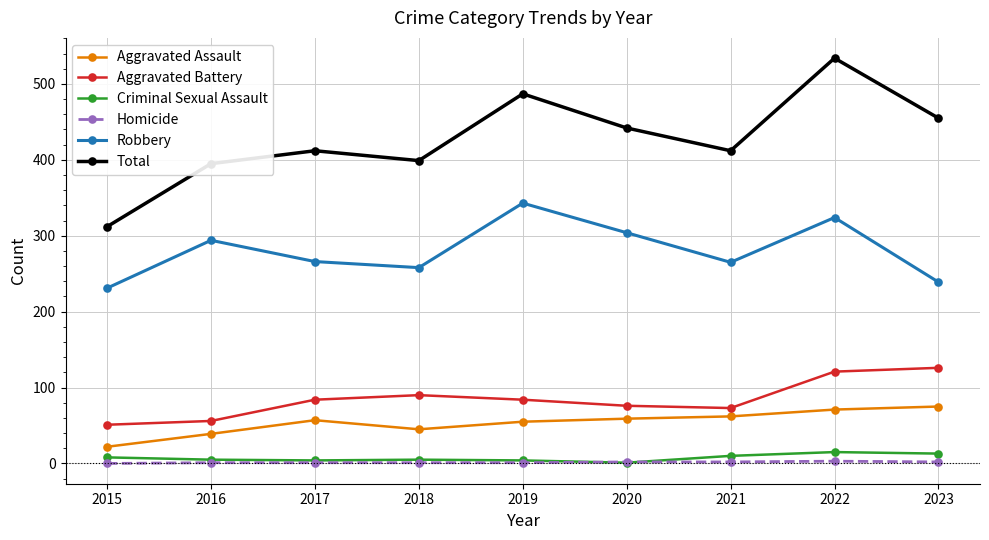

Is the value of Aggravated Battery at 2023 greater than the value of Criminal Sexual Assault at 2021?

Yes